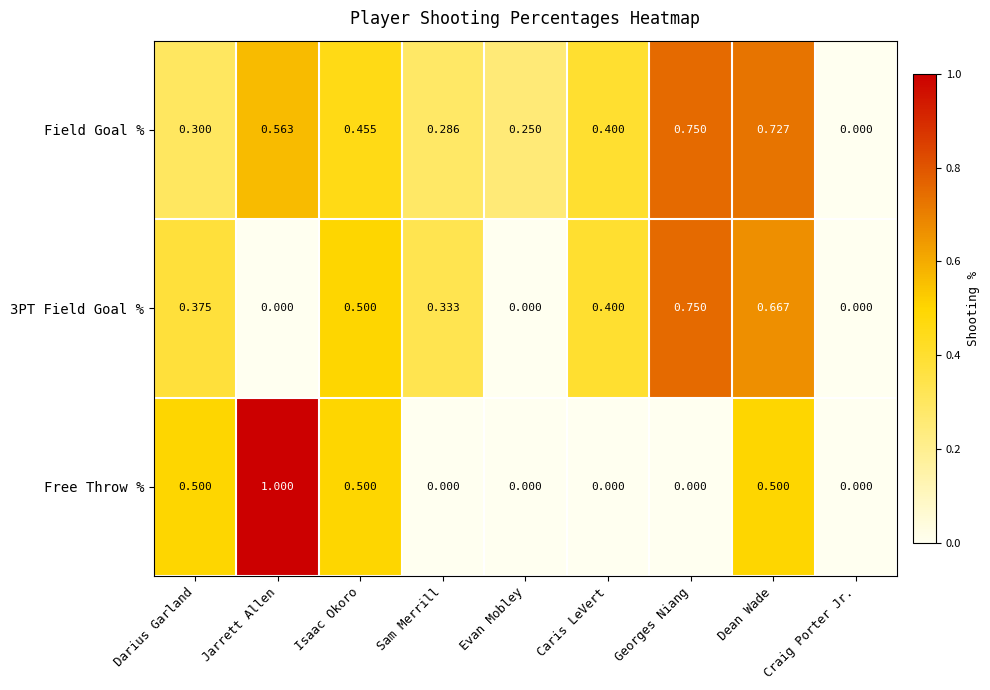

Which series has the largest total across all categories?

Field Goal %